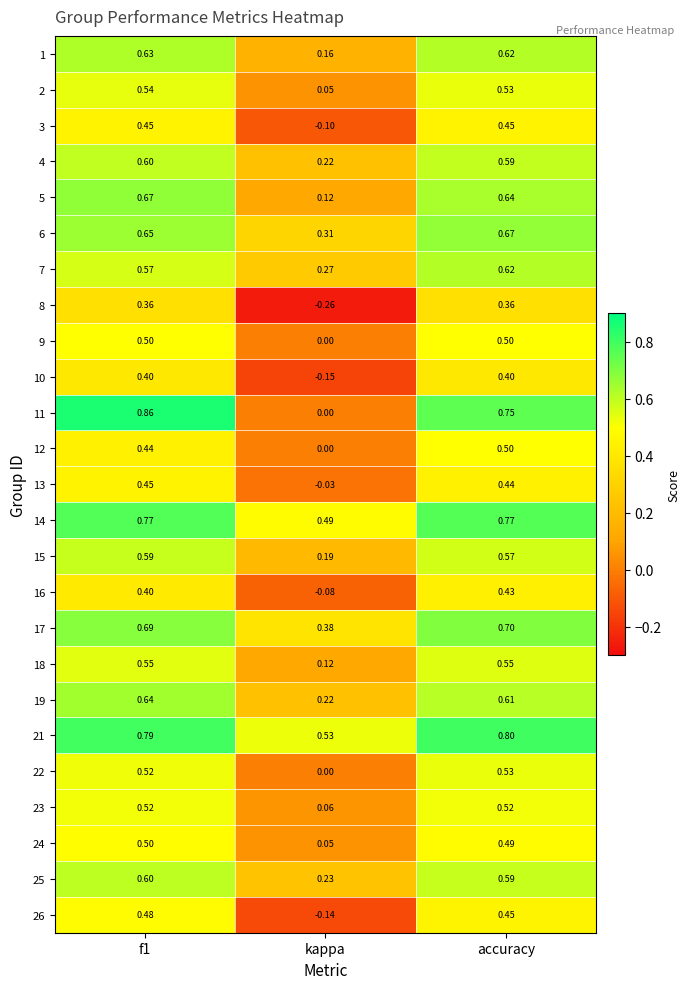

At which label does 22 reach its minimum?

kappa